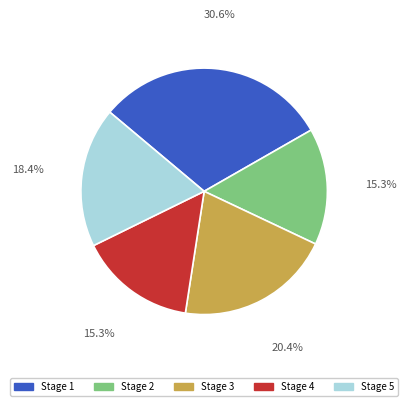

Which slice is the largest?

Stage 1